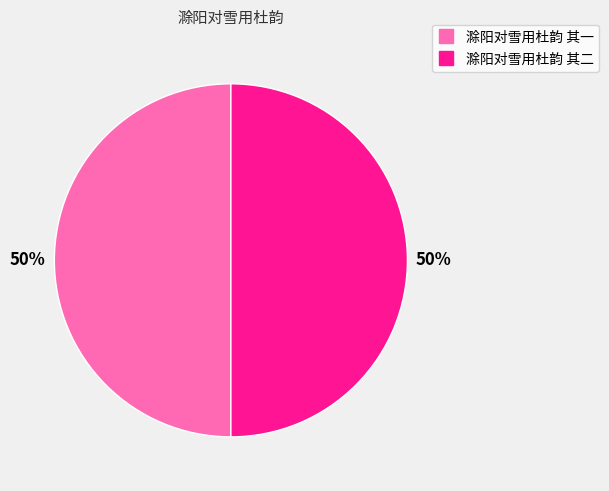

Is it true that 滁阳对雪用杜韵 其一 is 50% of the pie?

True